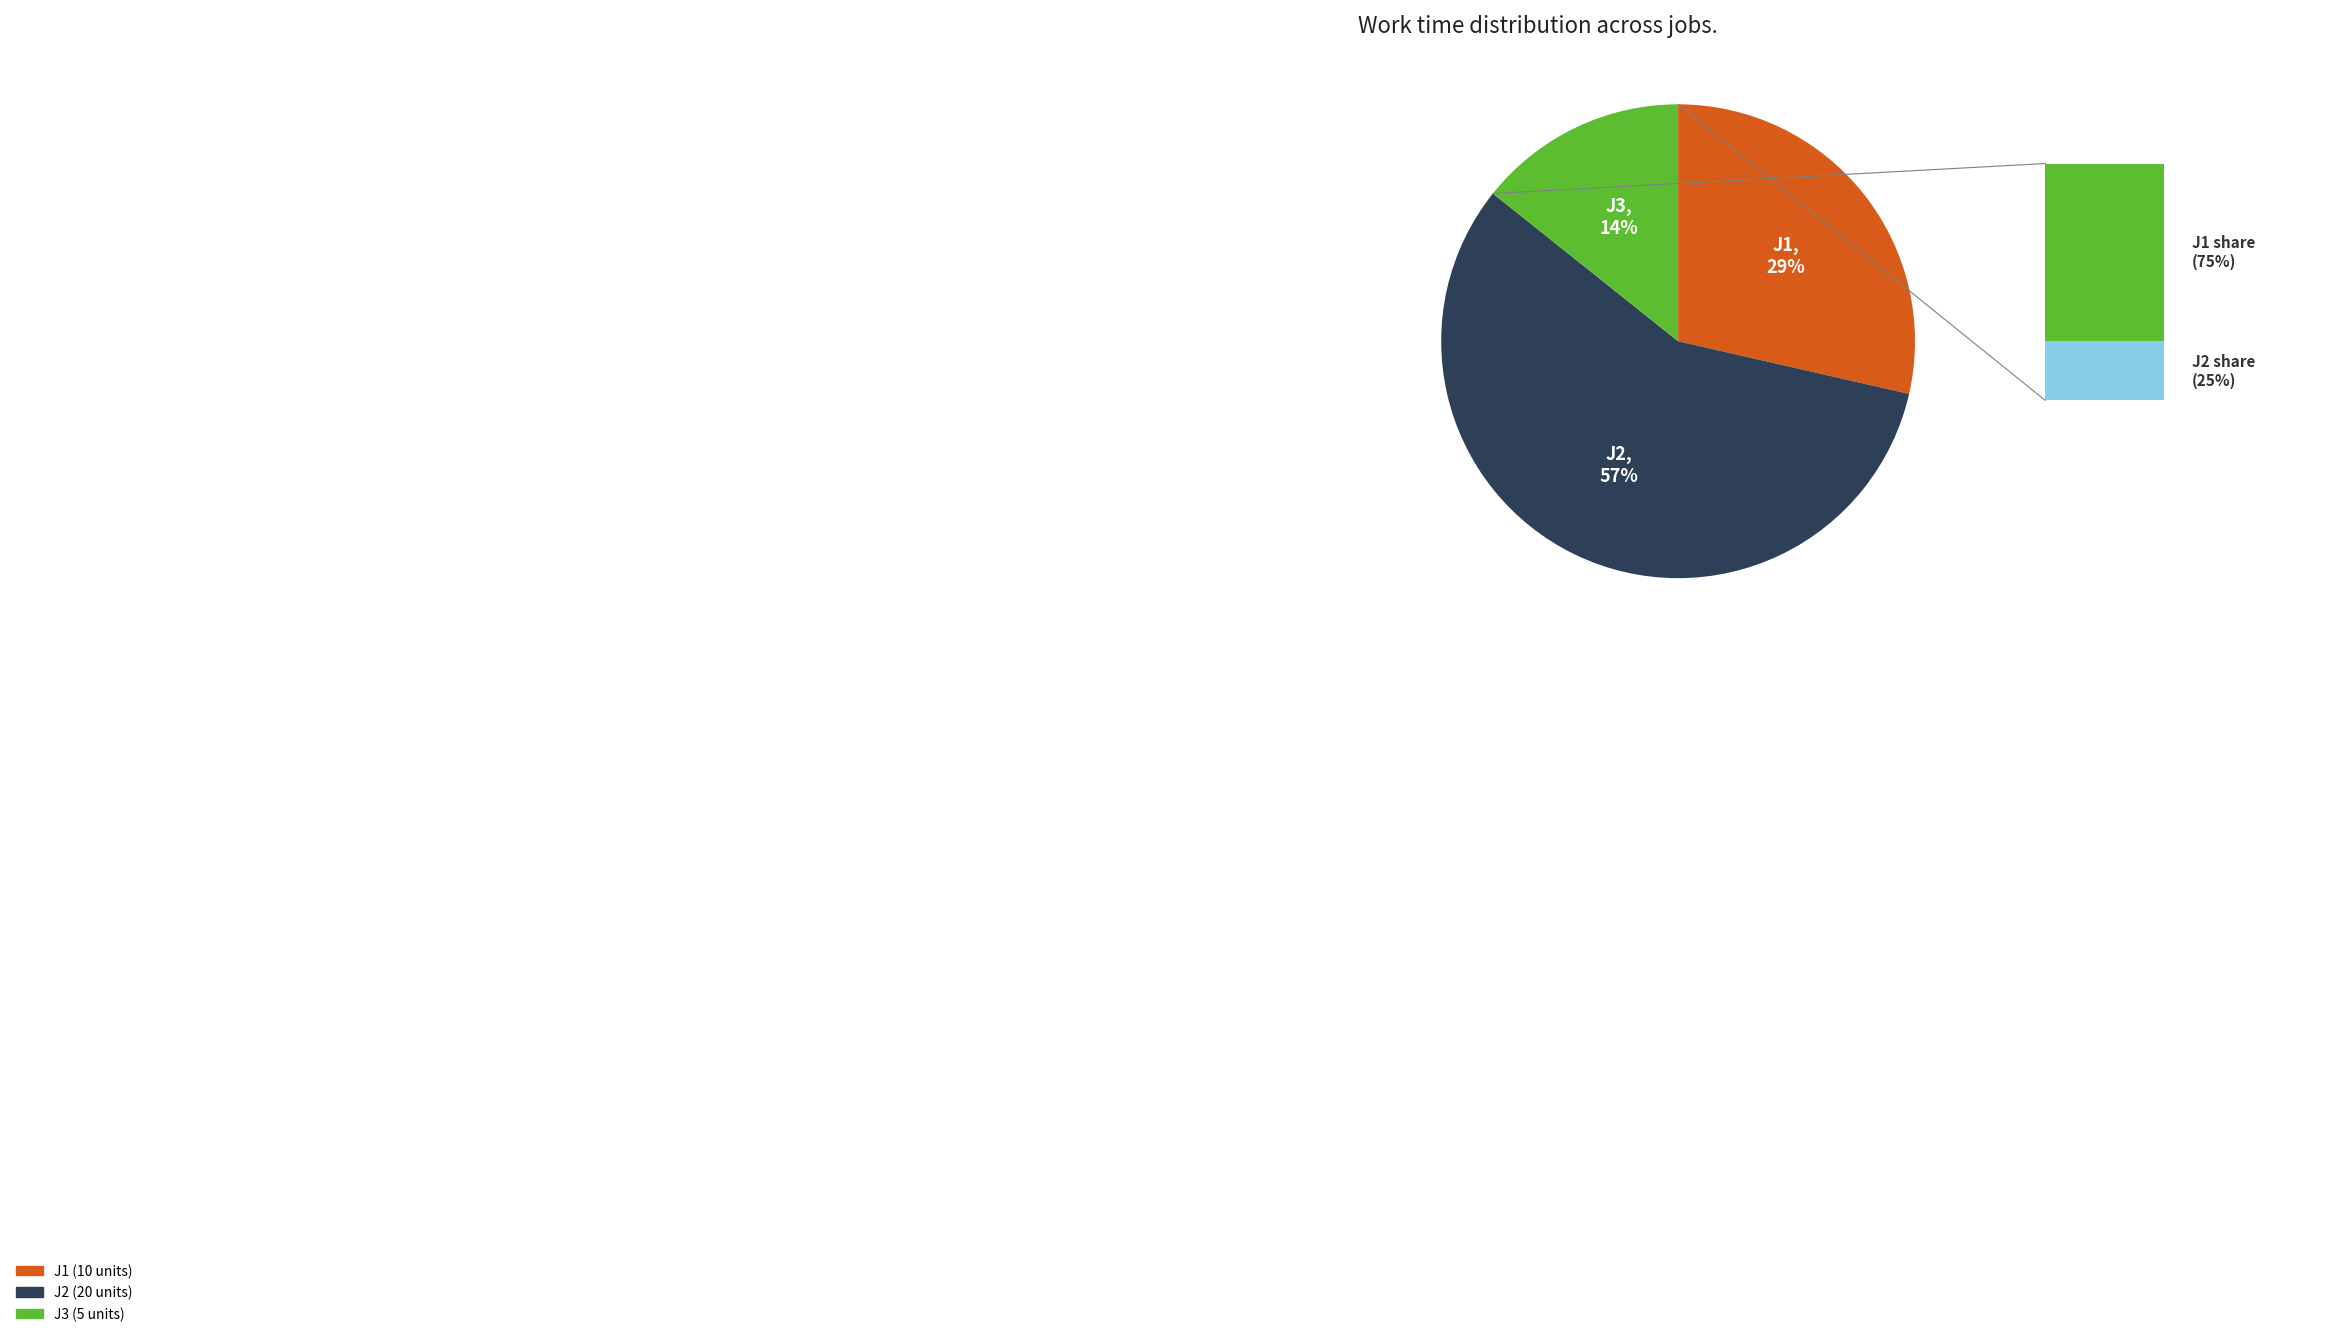

Is it true that J2 is 47% of the pie?

False